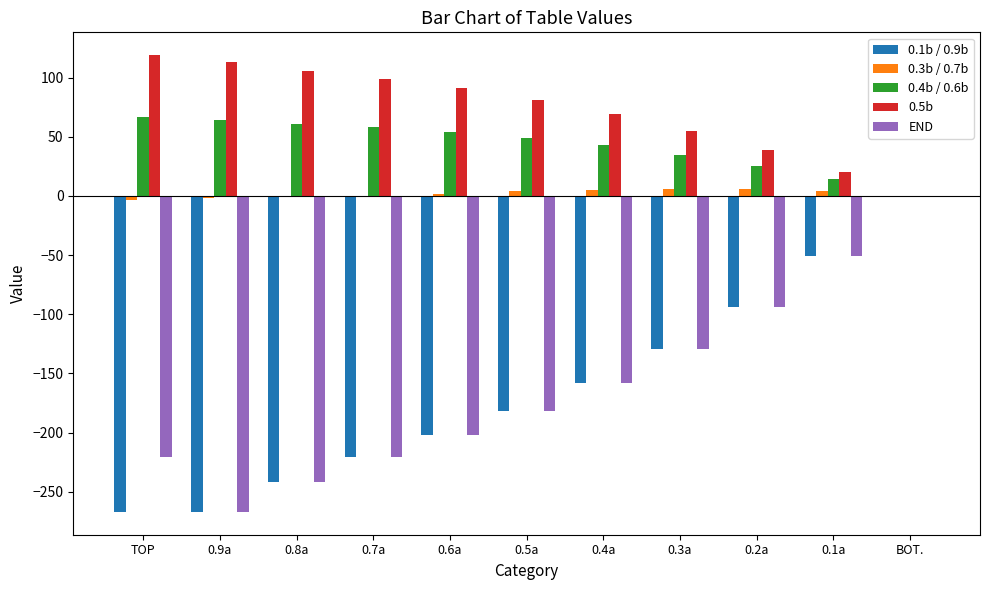

What is the sum of all END values?

-1767